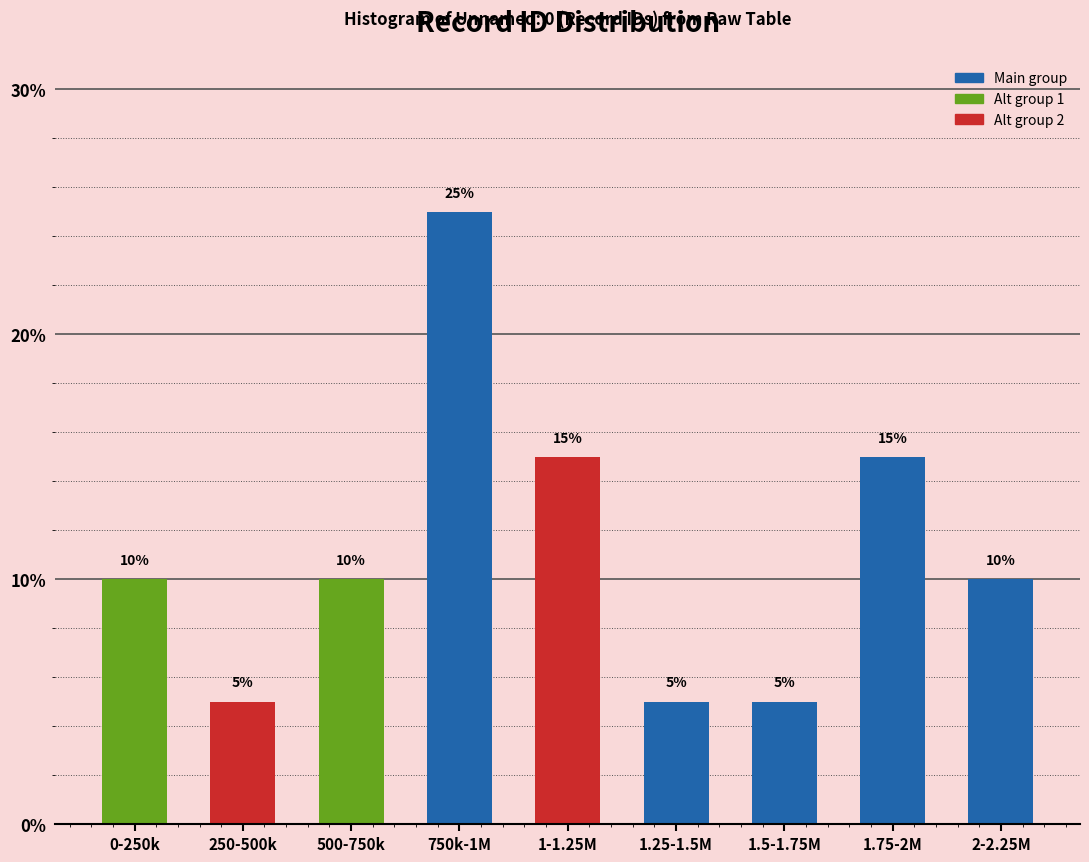

Reading right to left, list all the values displayed in this chart.

10	15	5	5	15	25	10	5	10